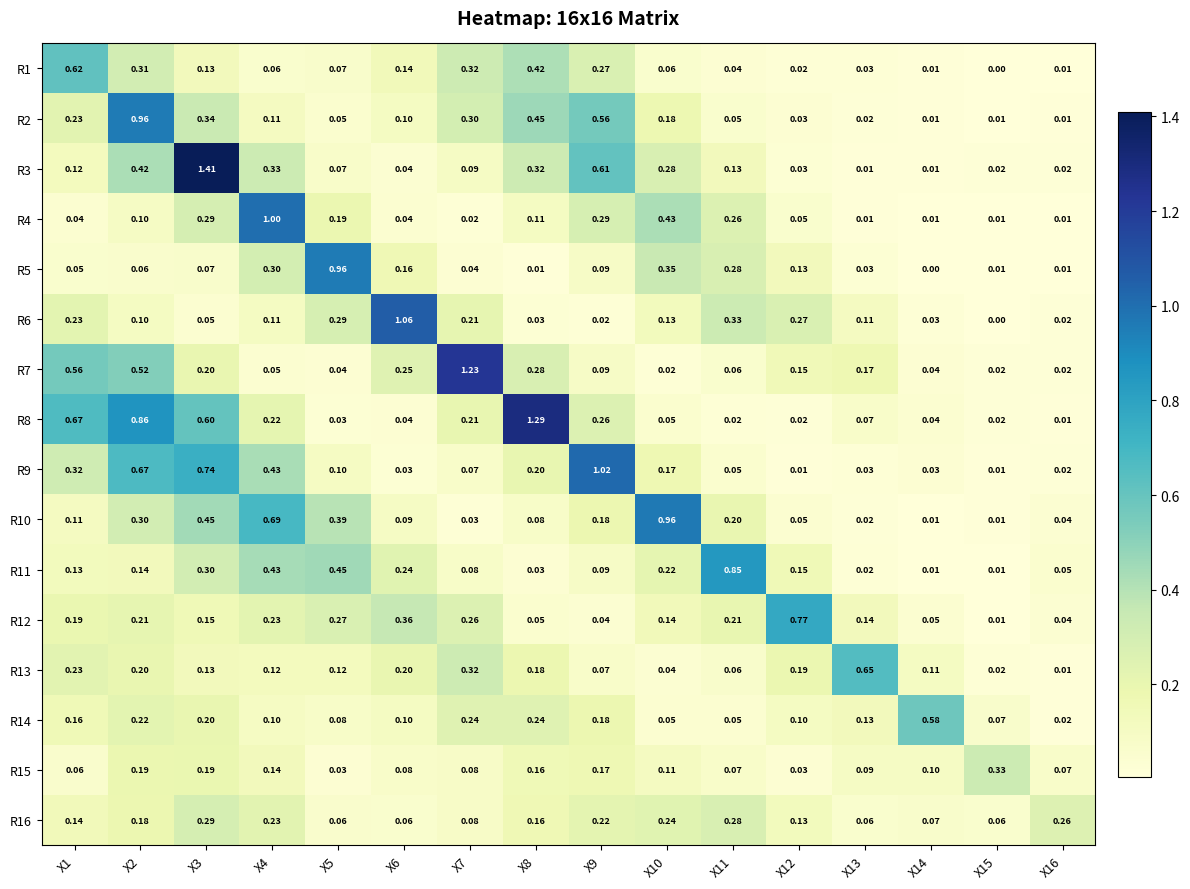

Which series has the widest spread of values?

R3